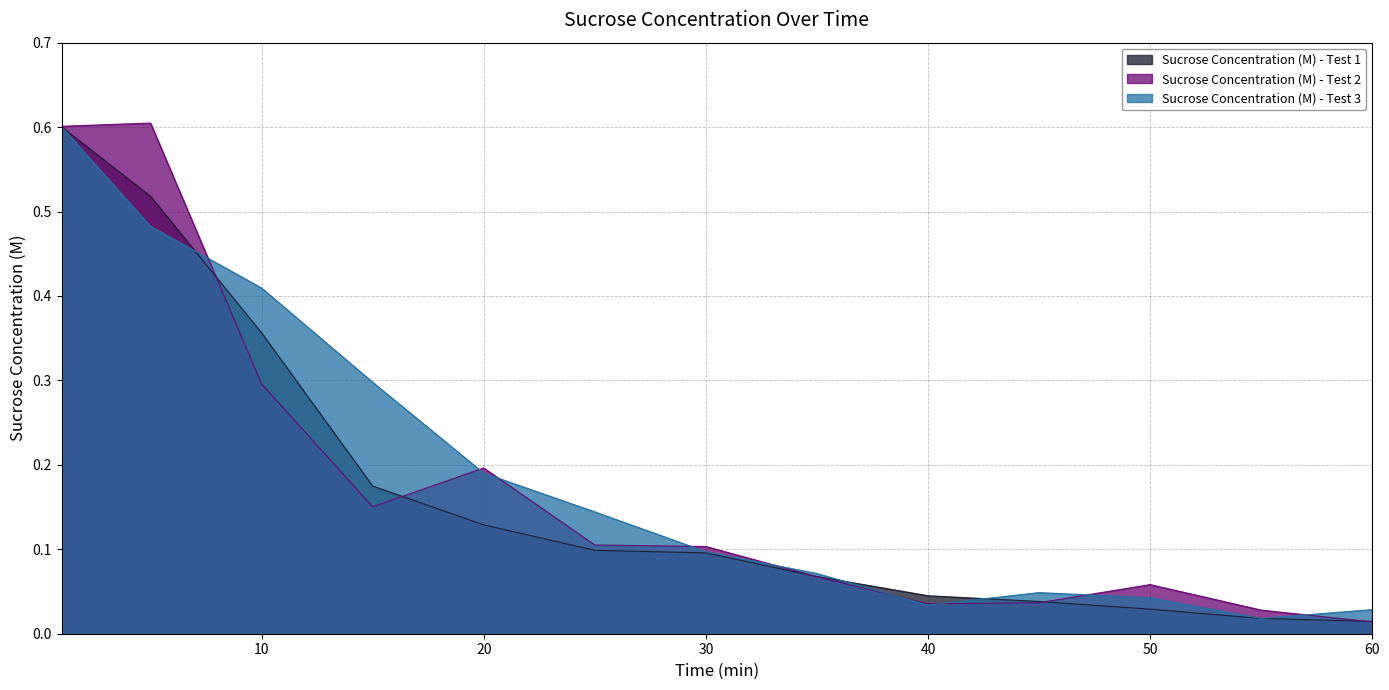

What is the average value of the Sucrose Concentration (M) - Test 3 series?

0.2